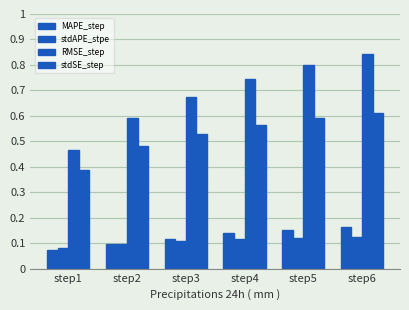

Which series has the largest range (max minus min)?

RMSE_step